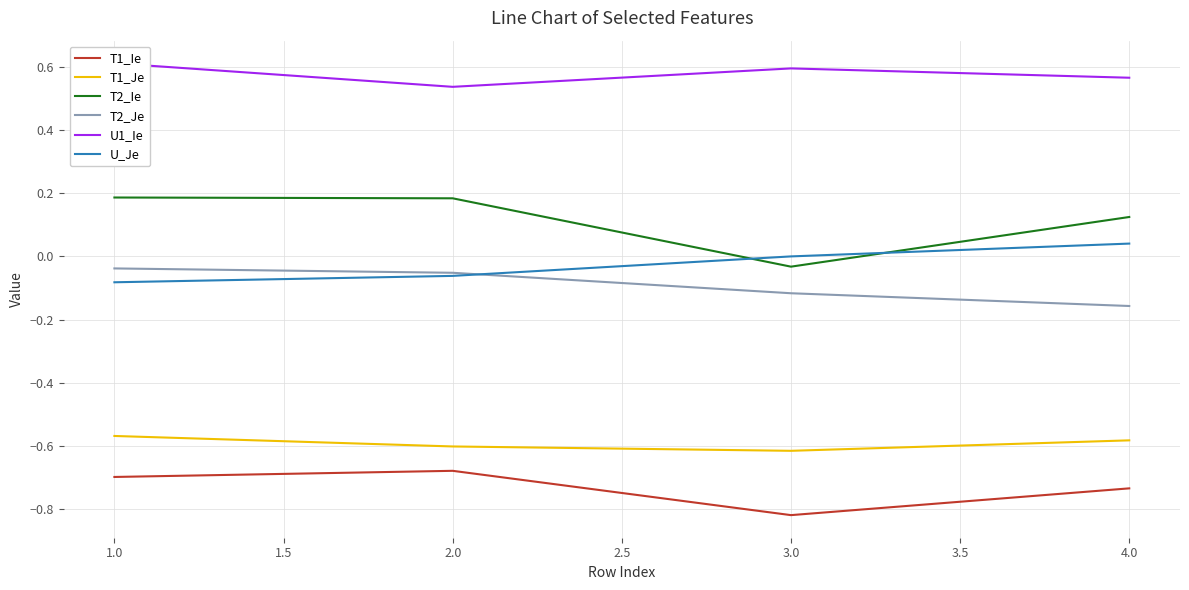

Is the value of T2_Ie at 4.0 greater than the value of T1_Ie at 1.0?

Yes